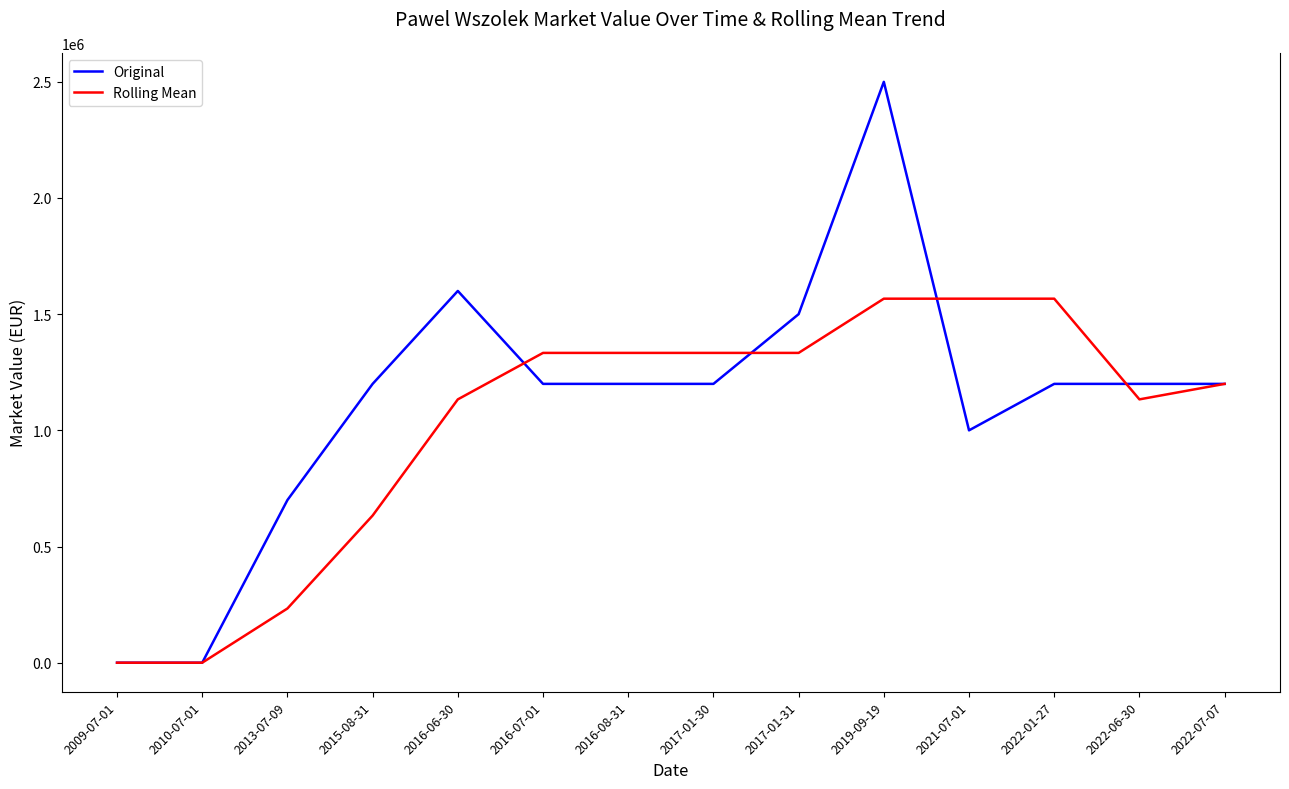

What is the difference between the maximum and minimum values in the Original series?

2500000